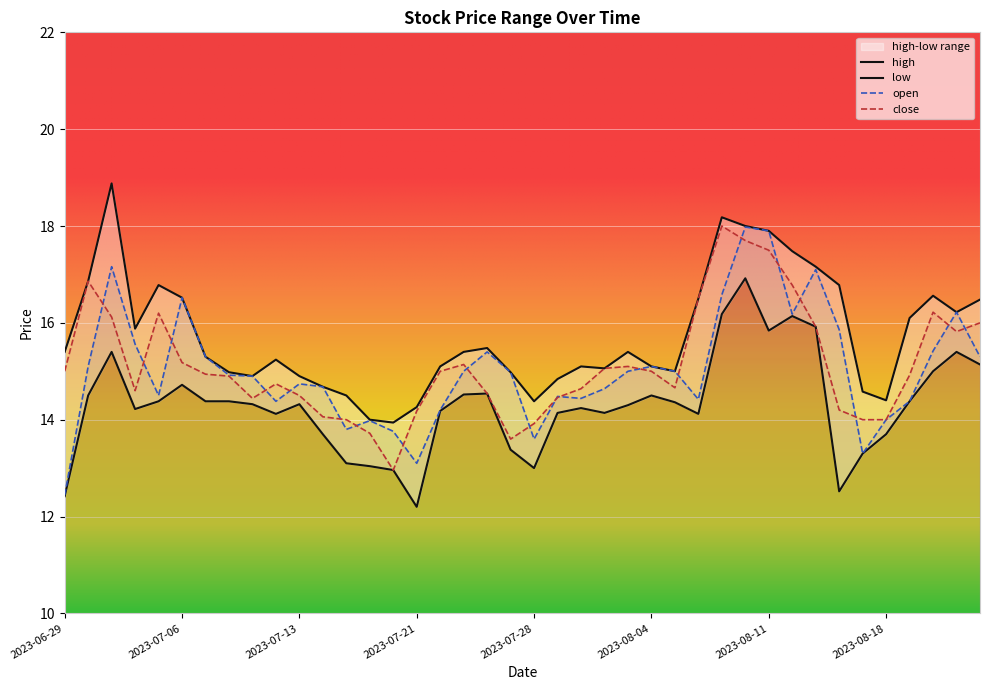

What is the approximate value of open at 2023-08-07?

15.0